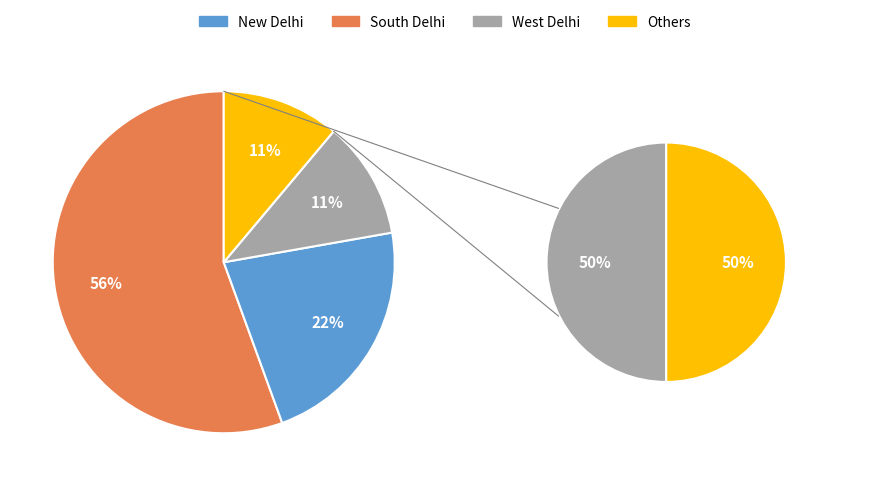

Is there a majority slice in this chart?

Yes